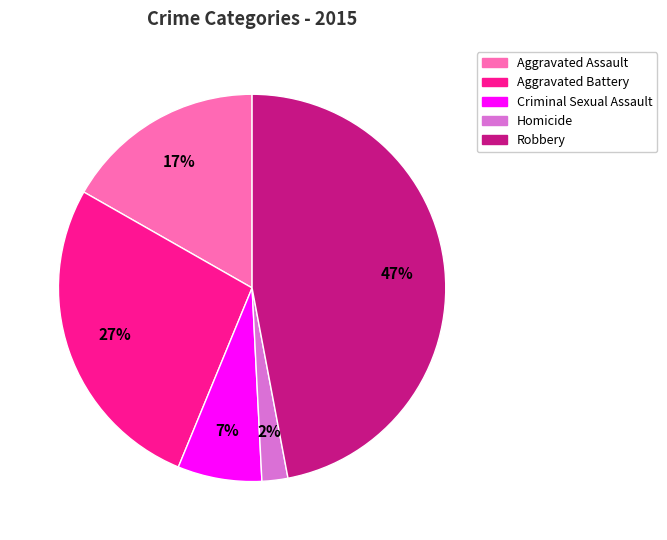

To the nearest percent, what is the difference between the Aggravated Assault and Robbery slice percentages?

30%